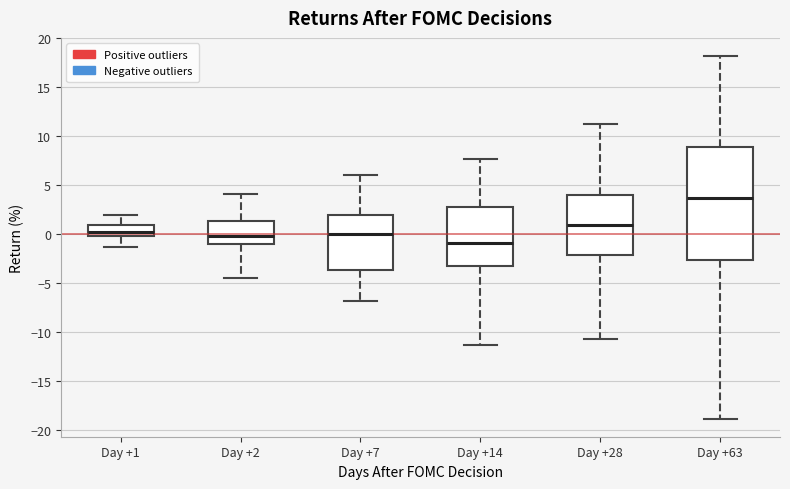

Where is the upper edge of the box for Day +1 on the y-axis? The values are not printed on the chart, so give them approximately, as read against the axis.

1.0